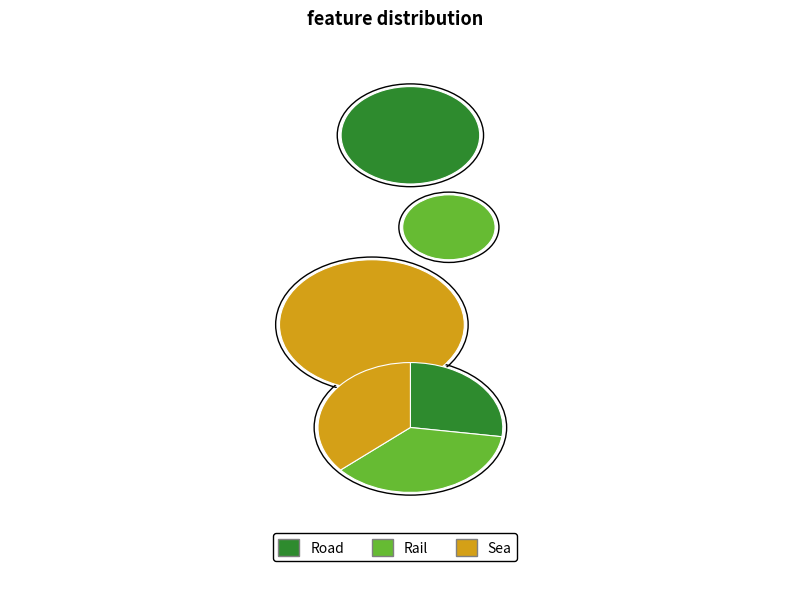

The Rail slice represents 36% of the pie. True or false?

True